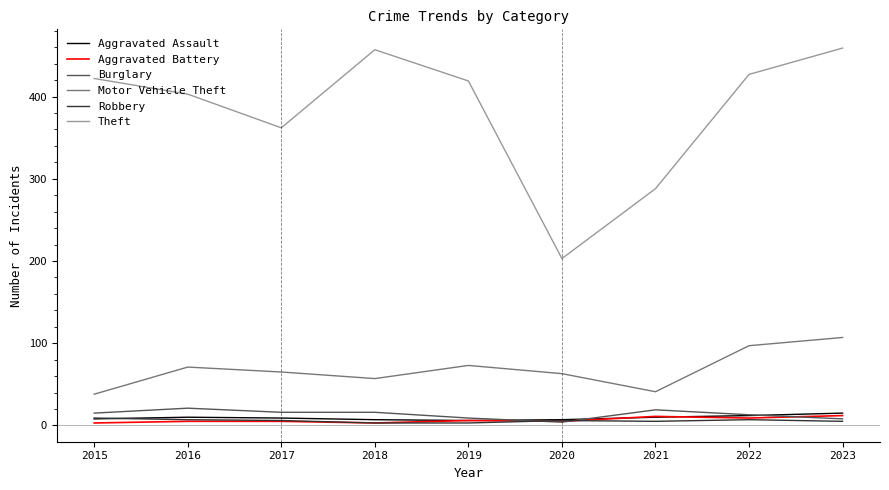

What is the total value across all series at 2020?

288